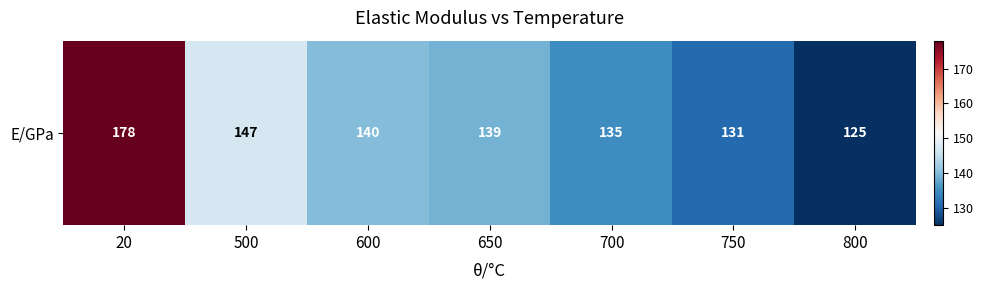

List the labels in order of value, largest first.

20, 500, 600, 650, 700, 750, 800